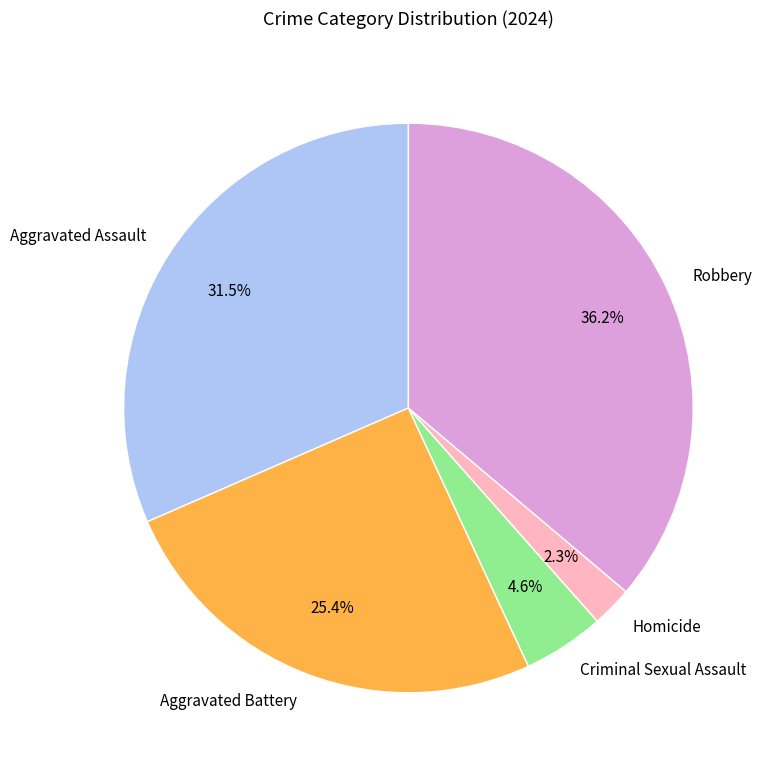

Is there any slice that represents more than half of the pie?

No